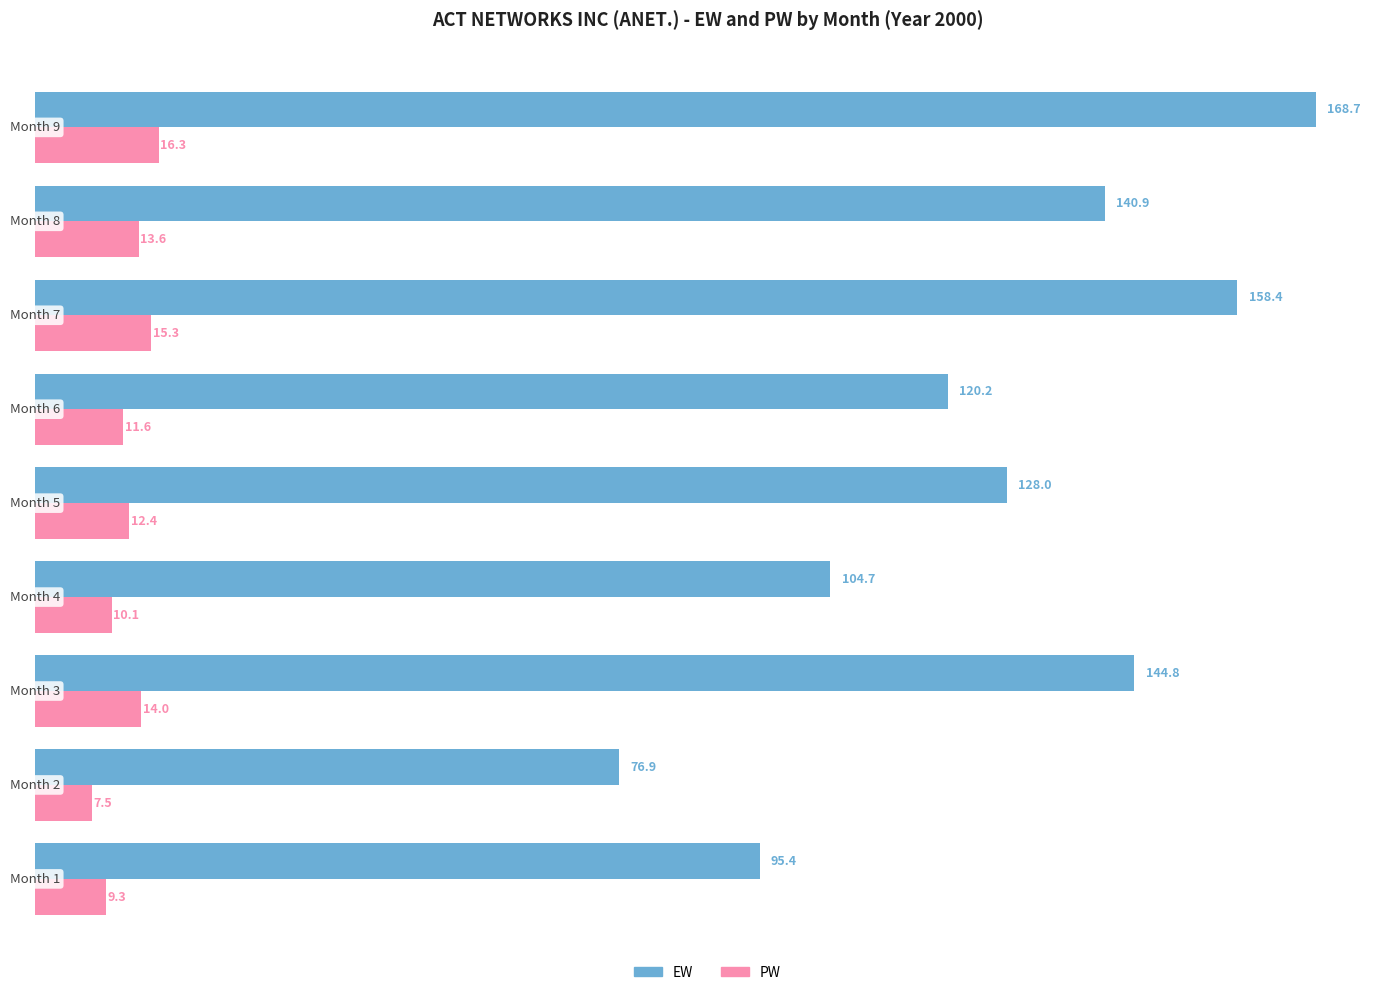

At how many categories does at least one series exceed 86?

8